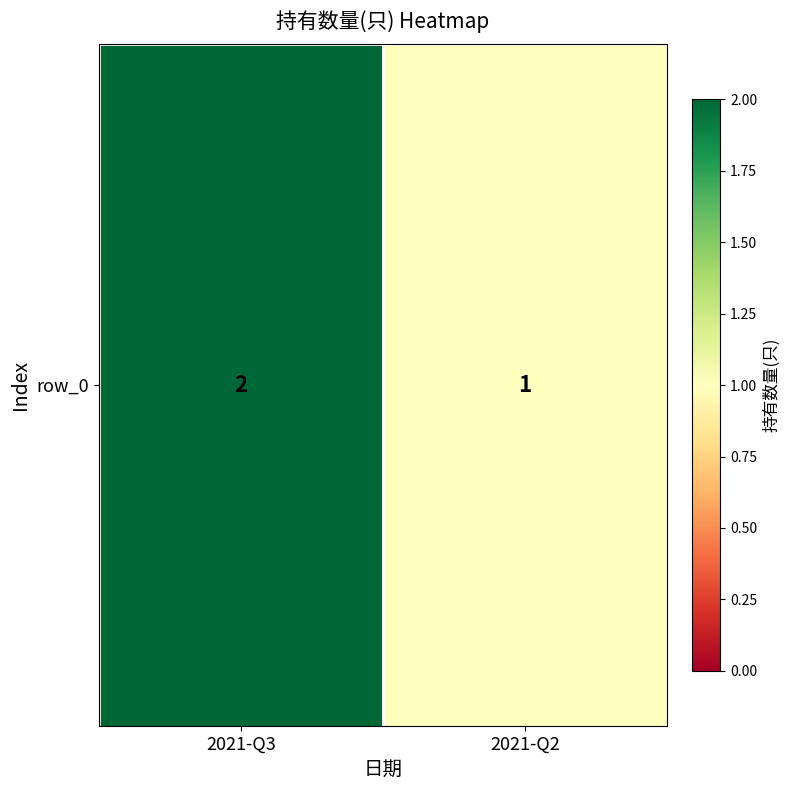

Rank the categories by value from lowest to highest.

2021-Q2, 2021-Q3